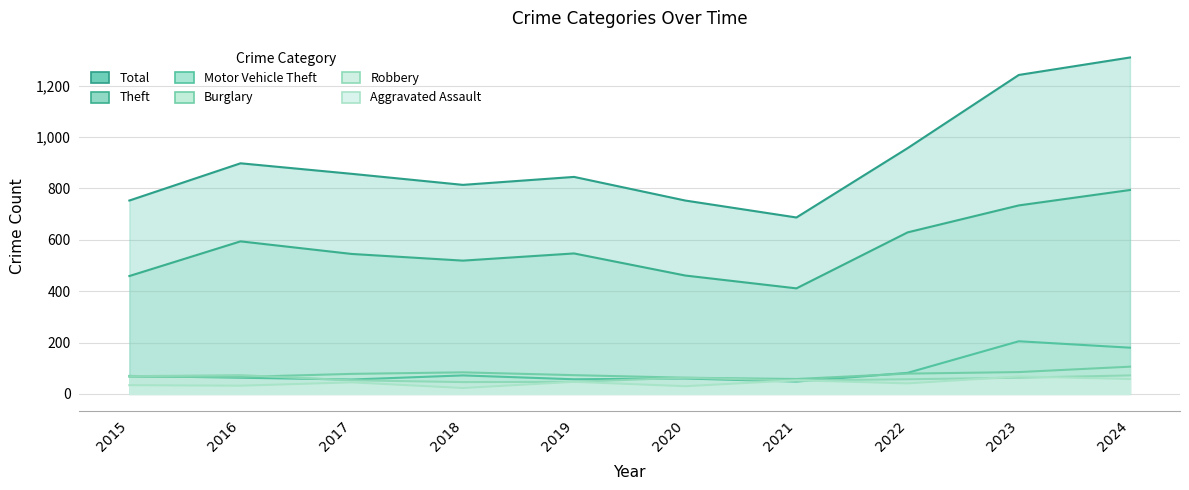

Is it true that Aggravated Assault equals 30 at 2017?

False